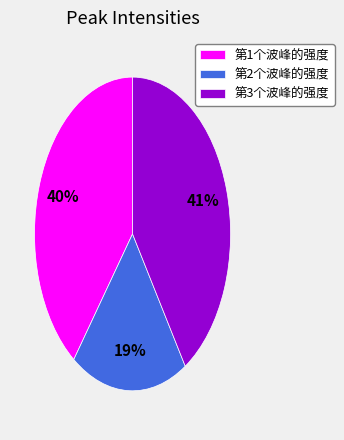

Which category has the biggest portion of the pie?

第3个波峰的强度